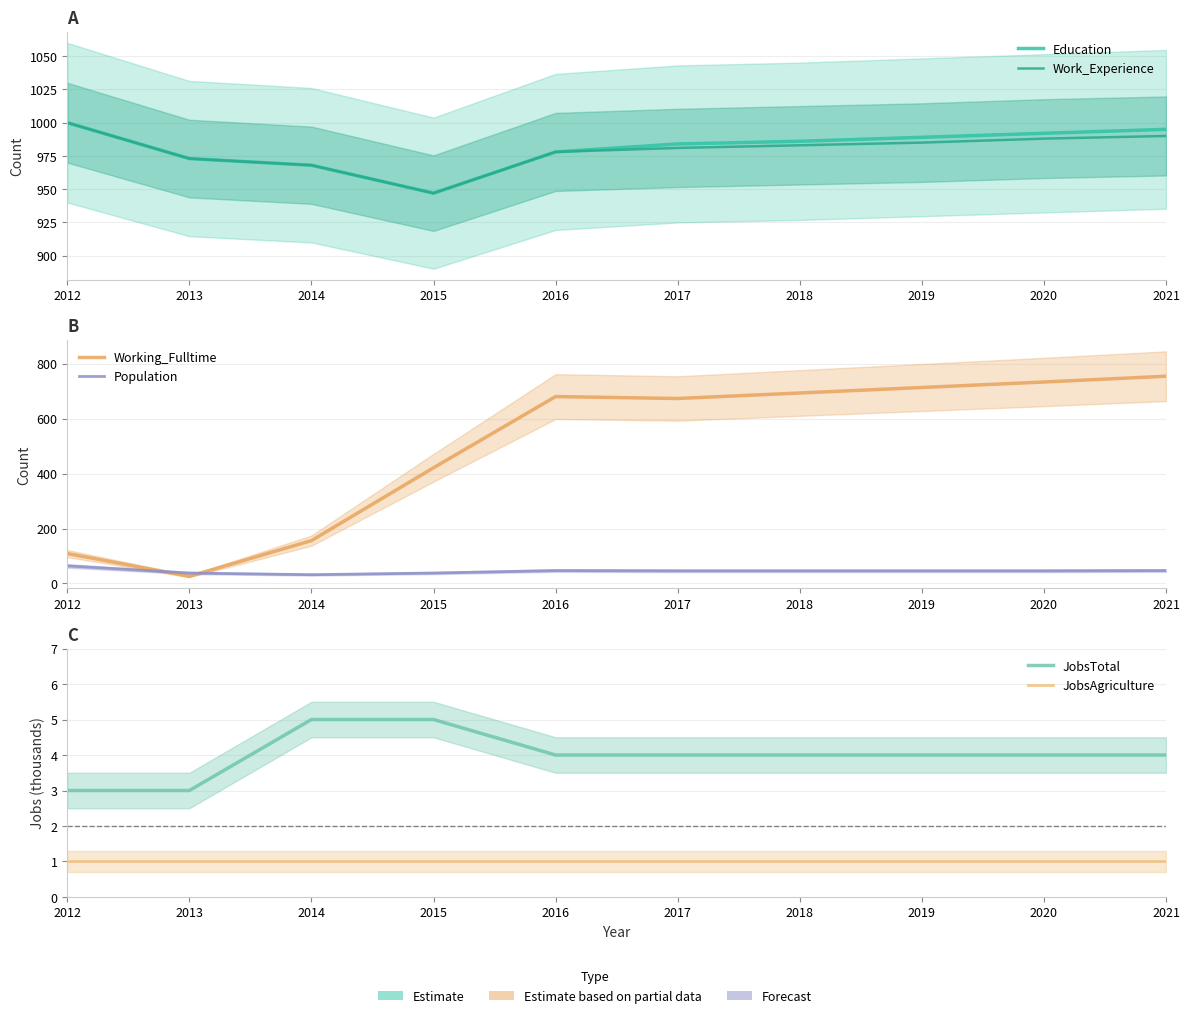

What is the difference between the Population values at 2020 and 2014?

14